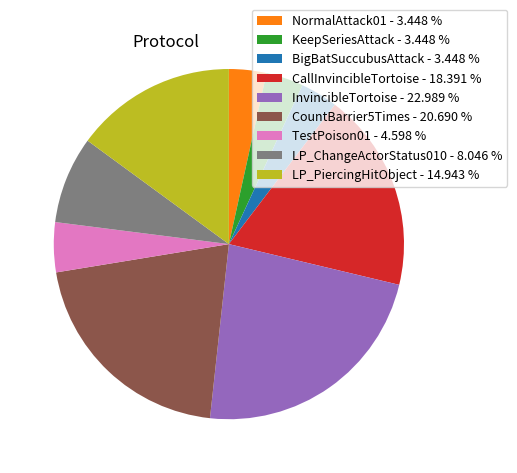

The KeepSeriesAttack slice represents 3% of the pie. True or false?

True